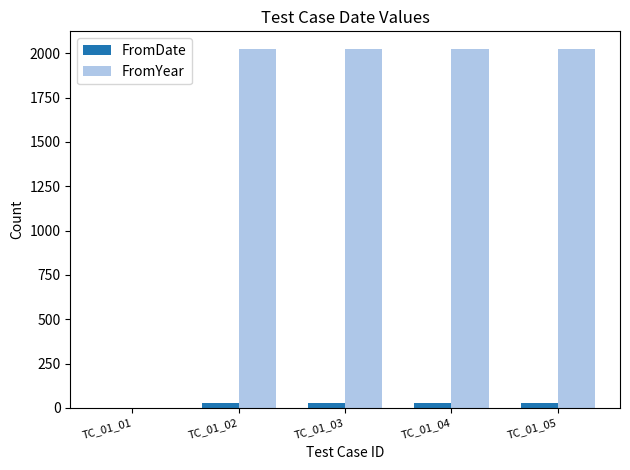

Which series has the largest total across all categories?

FromYear